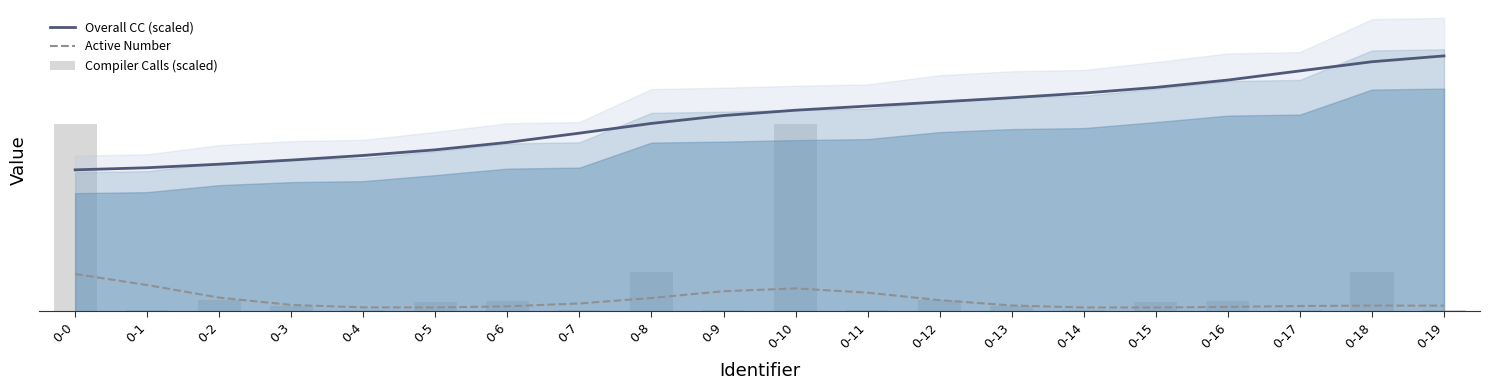

What is the sum of all Overall CC (scaled) values?

5596.1